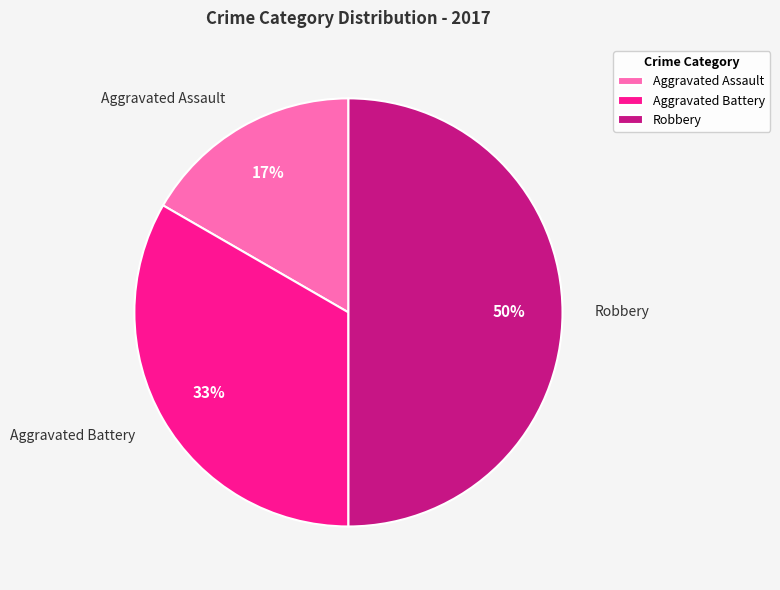

Do Robbery and Aggravated Battery together represent more than half of the pie?

Yes